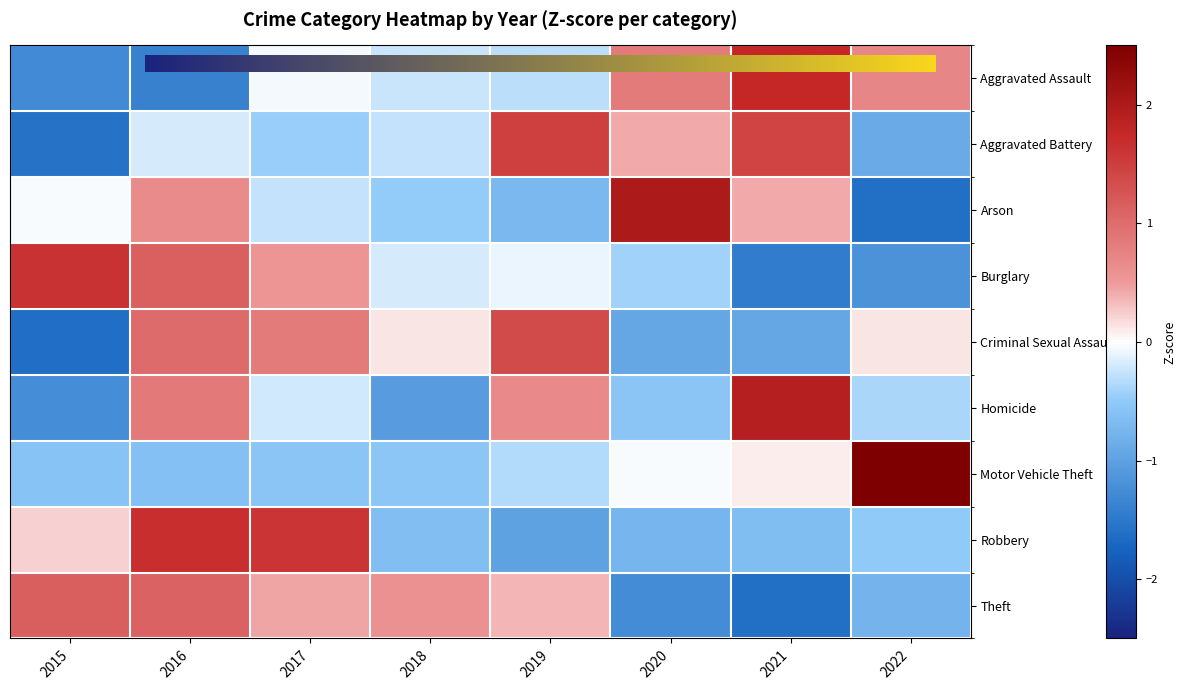

How many values in Motor Vehicle Theft are below zero?

6